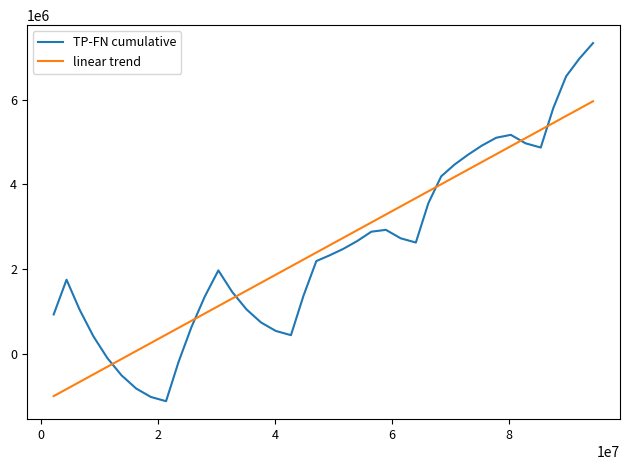

What is the smallest value displayed?

-1120000.0